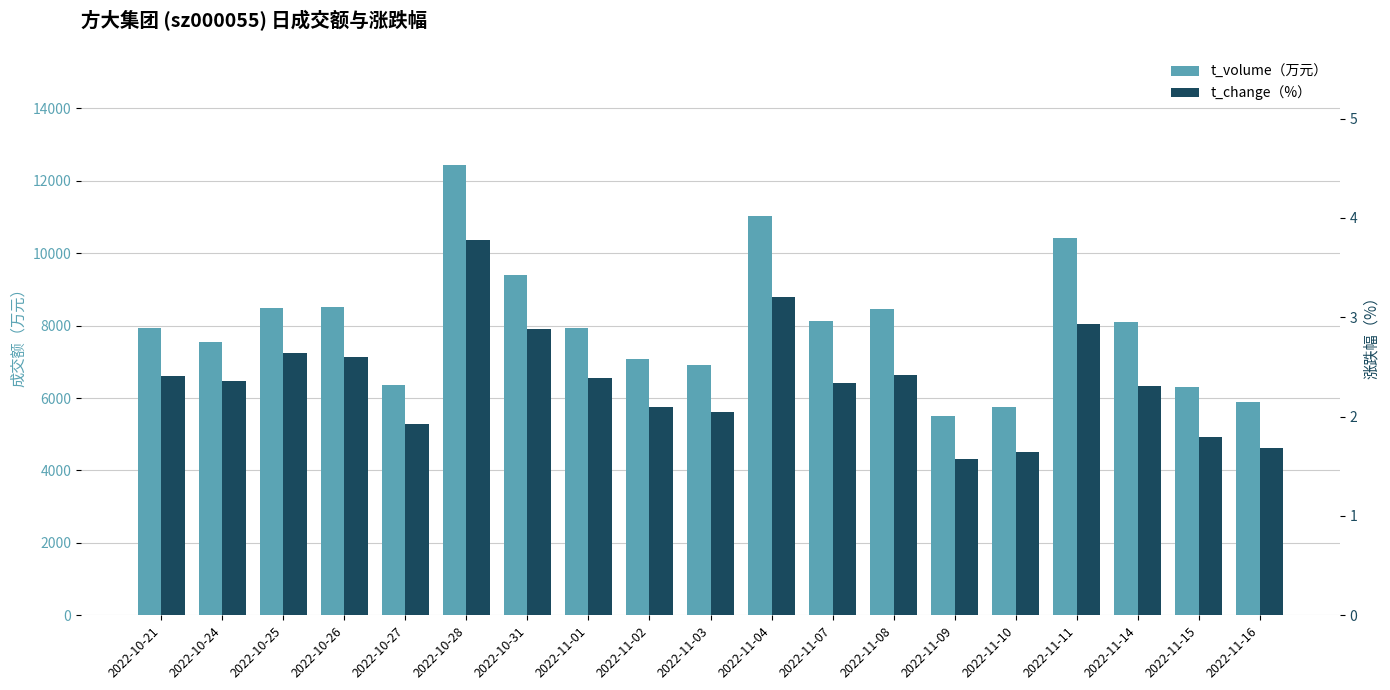

Which category has the highest value across all series?

2022-10-28